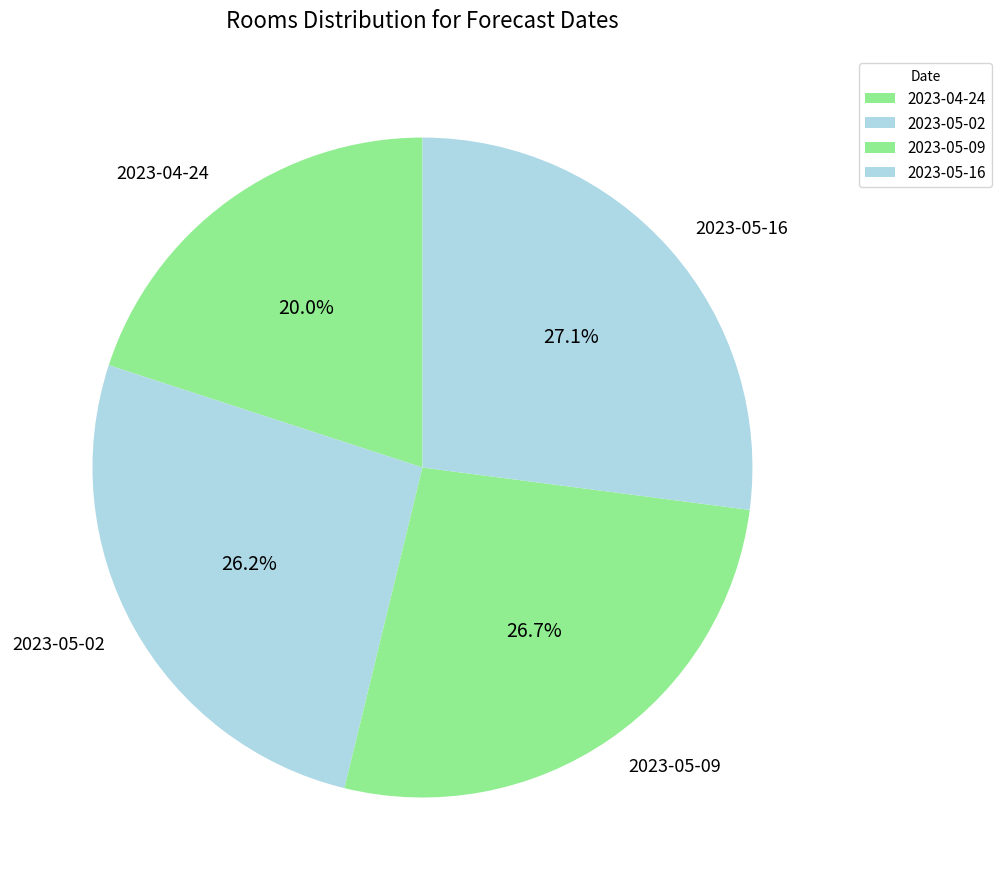

Is there any slice that represents more than half of the pie?

No